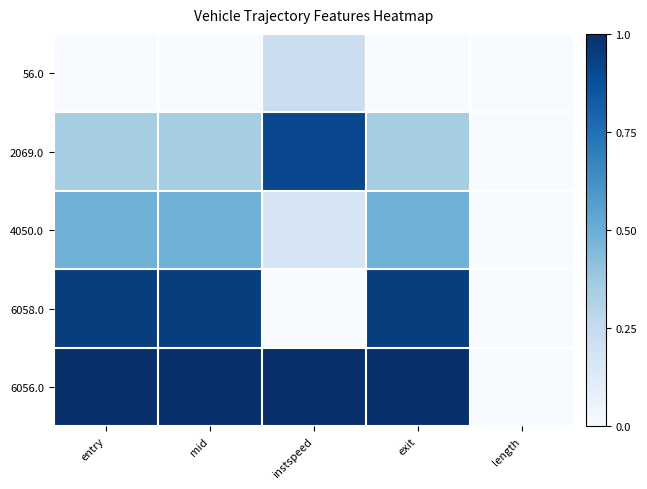

At which category is the sum across all series the highest?

exit